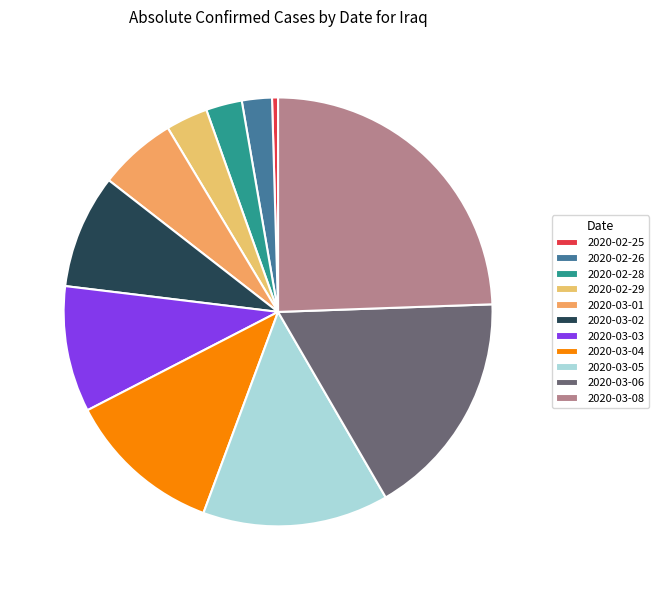

Rank the categories by value from highest to lowest.

2020-03-08, 2020-03-06, 2020-03-05, 2020-03-04, 2020-03-03, 2020-03-02, 2020-03-01, 2020-02-29, 2020-02-28, 2020-02-26, 2020-02-25